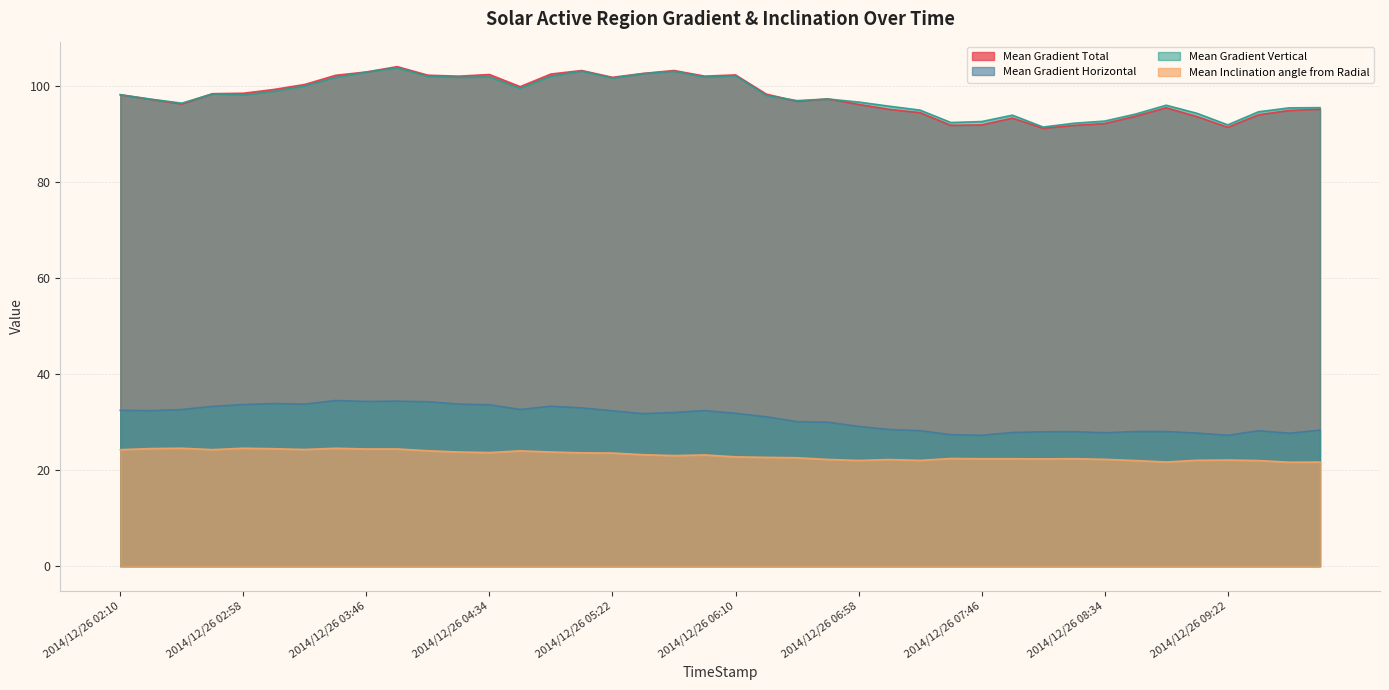

The value of Mean Inclination angle from Radial at 2014/12/26 04:46 is 8.7. True or false?

False